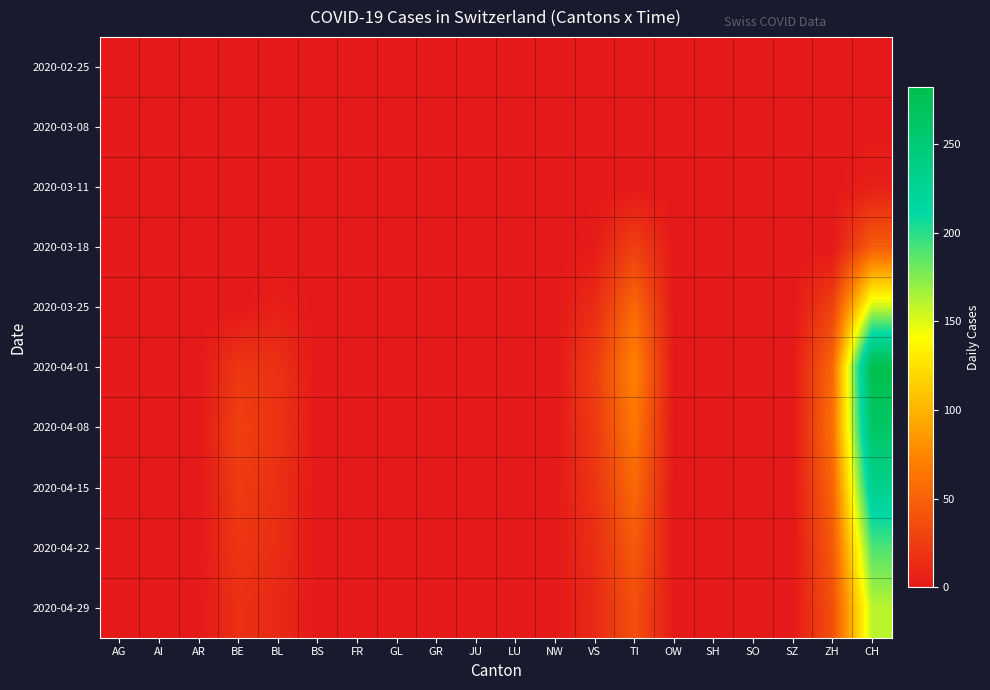

Which category has the lowest value across all series?

AG